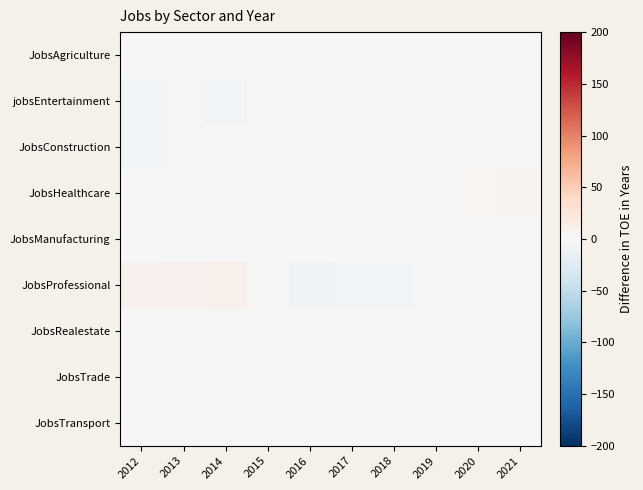

Reading left to right, extract all data points from this chart.

JobsAgriculture: 2012=0.0	2013=0.0	2014=0.0	2015=0.0	2016=0.0	2017=0.0	2018=0.0	2019=0.0	2020=0.0	2021=0.0
jobsEntertainment: 2012=-6.2	2013=-4.2	2014=-5.2	2015=0.8	2016=2.8	2017=1.8	2018=1.8	2019=2.8	2020=2.8	2021=2.8
JobsConstruction: 2012=-5.9	2013=-2.9	2014=-0.9	2015=1.1	2016=1.1	2017=1.1	2018=1.1	2019=1.1	2020=2.1	2021=2.1
JobsHealthcare: 2012=-0.6	2013=-0.6	2014=-3.6	2015=1.4	2016=-3.6	2017=-2.6	2018=-0.6	2019=1.4	2020=3.4	2021=5.4
JobsManufacturing: 2012=0.0	2013=-2.0	2014=-2.0	2015=-2.0	2016=1.0	2017=1.0	2018=1.0	2019=1.0	2020=1.0	2021=1.0
JobsProfessional: 2012=8.9	2013=7.9	2014=9.9	2015=1.9	2016=-7.1	2017=-5.1	2018=-5.1	2019=-4.1	2020=-4.1	2021=-3.1
JobsRealestate: 2012=-1.1	2013=-0.1	2014=1.9	2015=1.9	2016=-1.1	2017=-1.1	2018=-1.1	2019=-0.1	2020=-0.1	2021=0.9
JobsTrade: 2012=2.2	2013=-1.8	2014=-1.8	2015=-0.8	2016=1.2	2017=0.2	2018=0.2	2019=0.2	2020=0.2	2021=0.2
JobsTransport: 2012=0.4	2013=-1.6	2014=-0.6	2015=-0.6	2016=0.4	2017=0.4	2018=0.4	2019=0.4	2020=0.4	2021=0.4